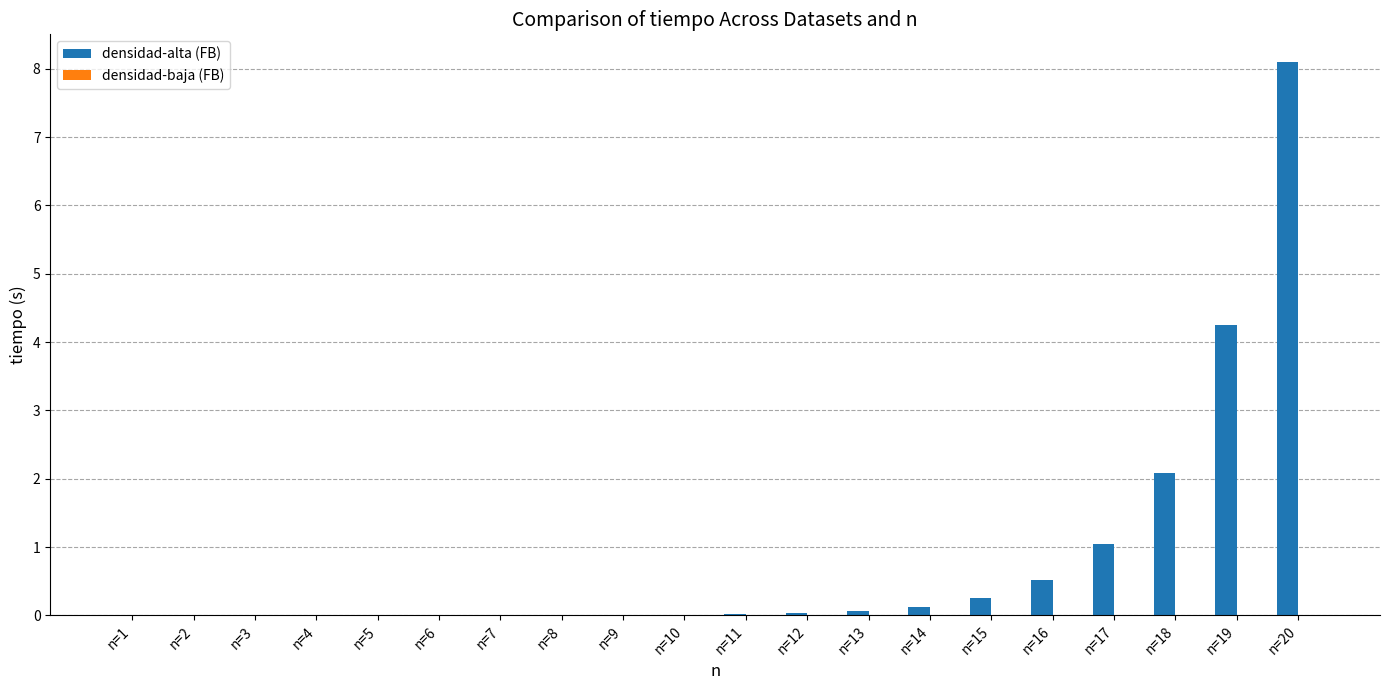

At which label does densidad-alta (FB) reach its peak?

n=20